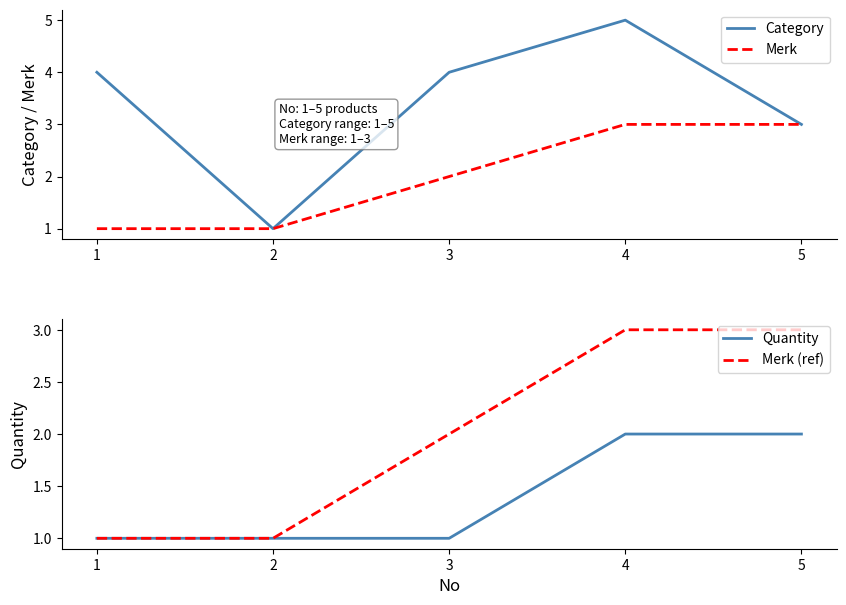

What is the value of the Category point at the 1st from the left?

4